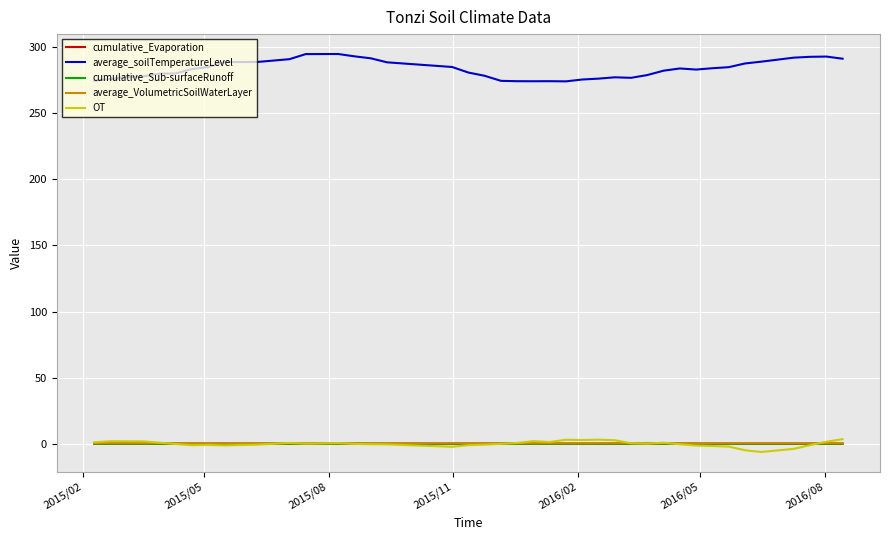

Which series has the largest range (max minus min)?

average_soilTemperatureLevel